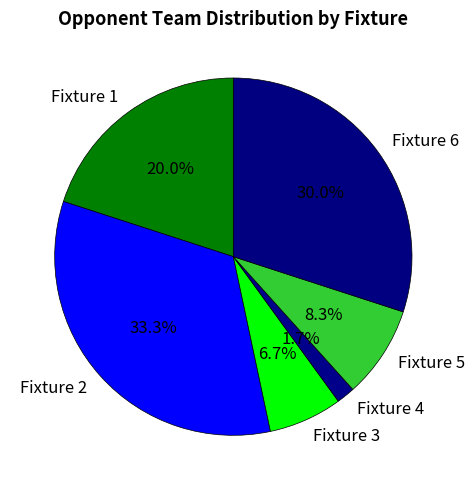

Rank the categories by value from lowest to highest.

Fixture 4, Fixture 3, Fixture 5, Fixture 1, Fixture 6, Fixture 2